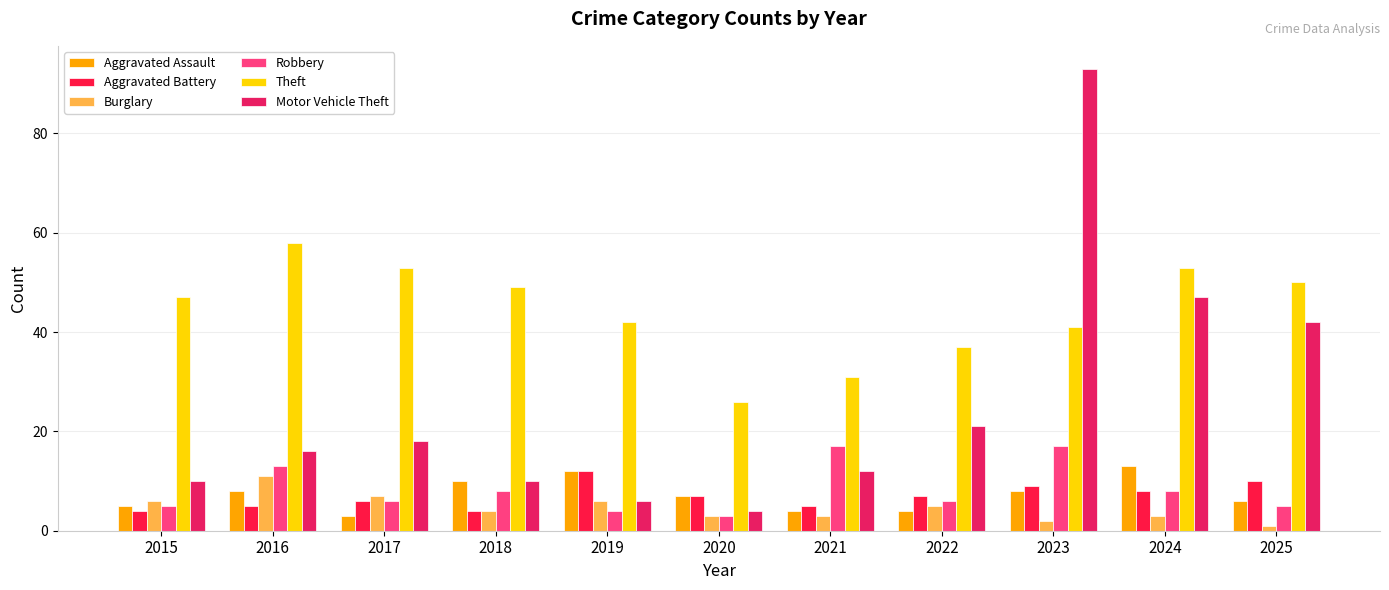

What is the sum of the Aggravated Assault values at 2021 and 2025?

10